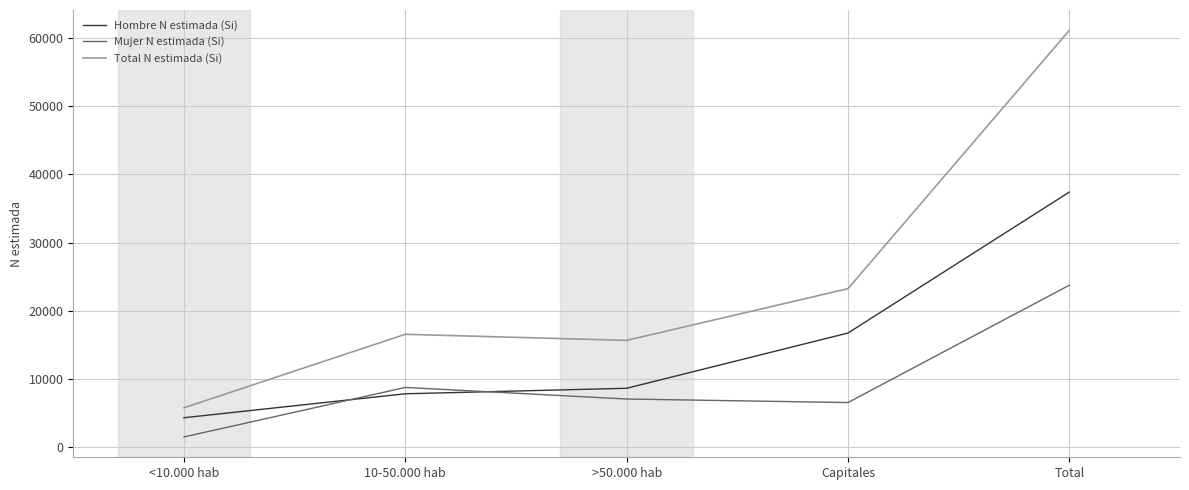

How many distinct data groups are displayed?

3